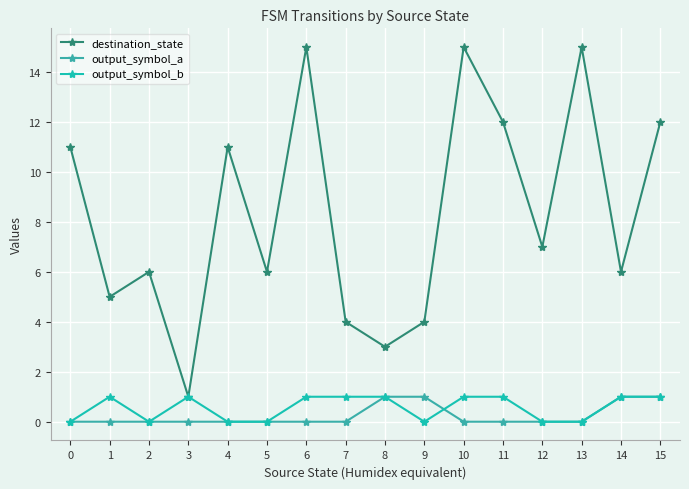

What is the sum of the output_symbol_b values at 1 and 11?

2